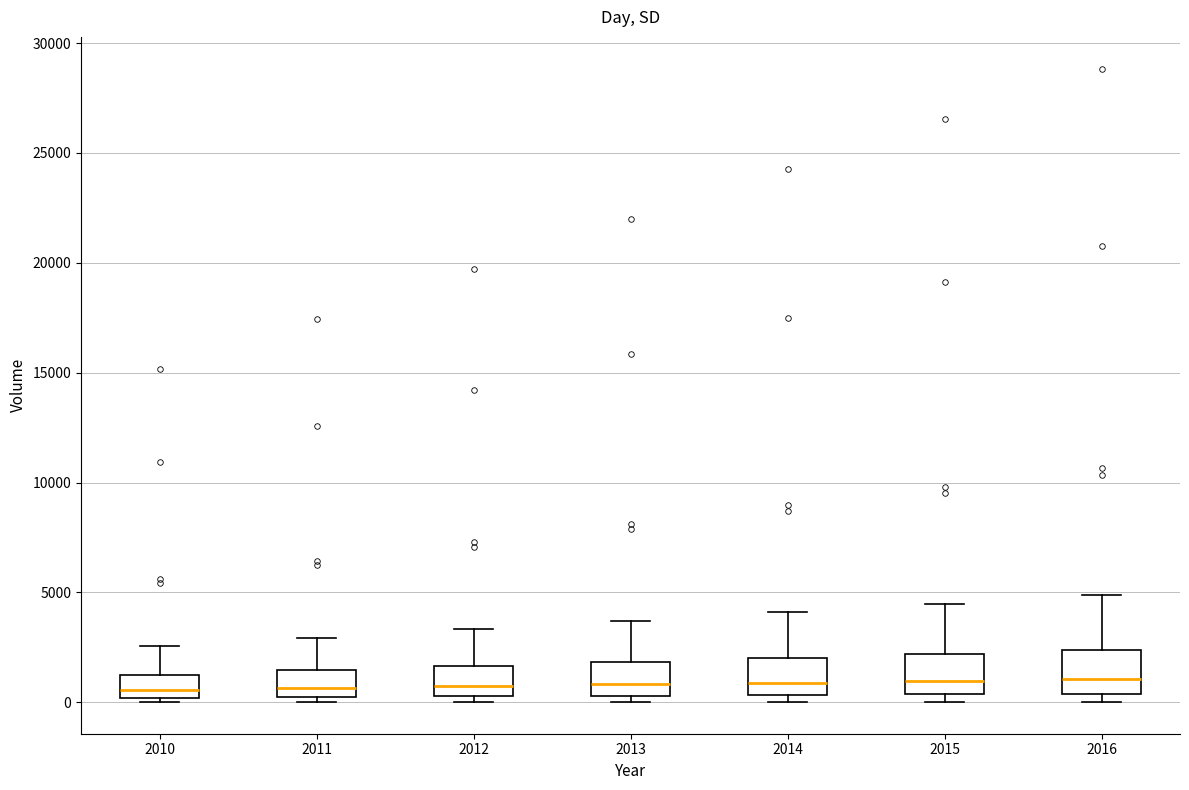

Reading left to right, transcribe this box plot: for each box, give where its median line is, the range the box spans, and where its two whiskers end, as read against the y-axis. The values are not printed on the chart, so give them approximately, as read against the axis.

2010: median 500, box 0 to 1500, whiskers 0 (just below the box's lower edge) to 2500
2011: median 500, box 0 to 1500, whiskers 0 (just below the box's lower edge) to 3000
2012: median 500 (just above the box's lower edge), box 500 to 1500, whiskers 0 to 3500
2013: median 1000, box 500 to 2000, whiskers 0 to 3500
2014: median 1000, box 500 to 2000, whiskers 0 to 4000
2015: median 1000, box 500 to 2000, whiskers 0 to 4500
2016: median 1000, box 500 to 2500, whiskers 0 to 5000